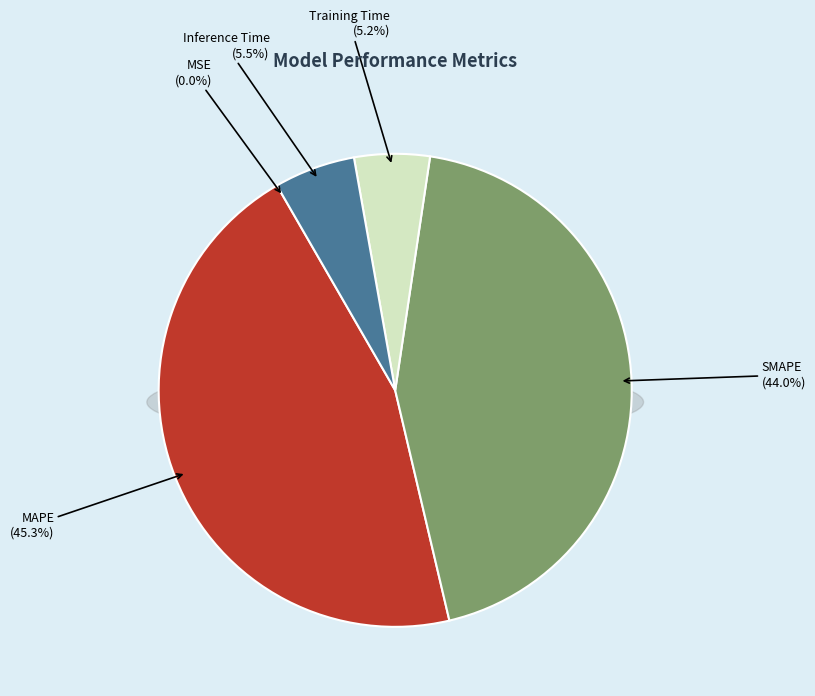

Rank the categories by value from highest to lowest.

MAPE, SMAPE, Inference Time, Training Time, MSE